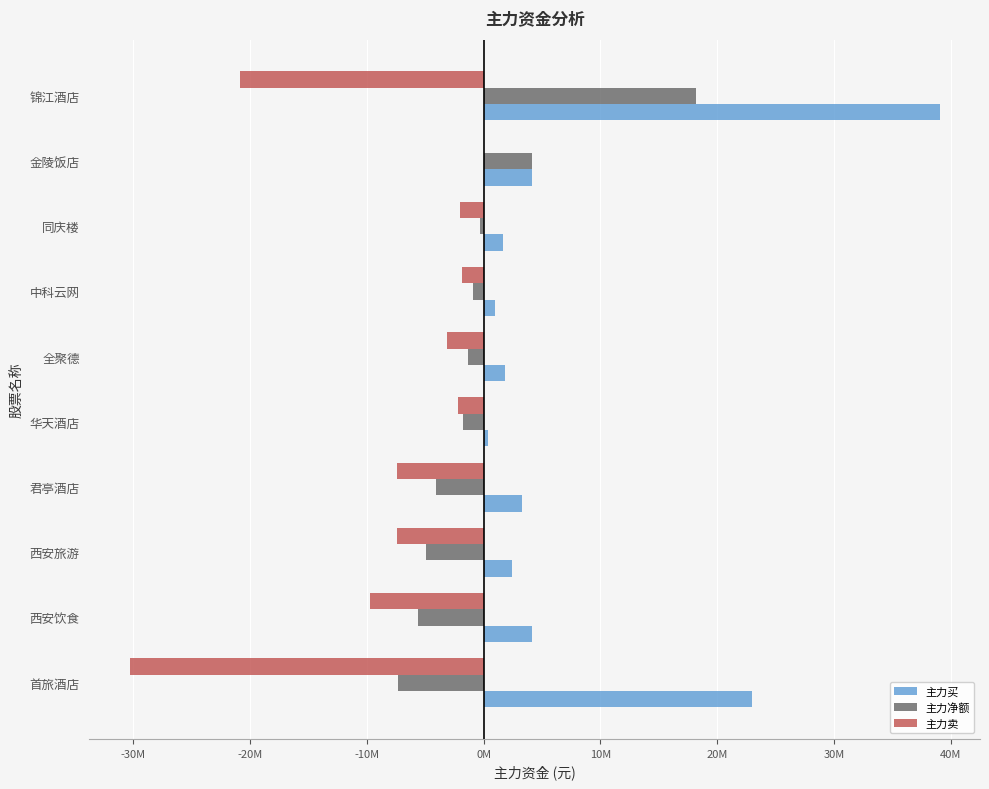

At which category is the sum across all series the highest?

锦江酒店